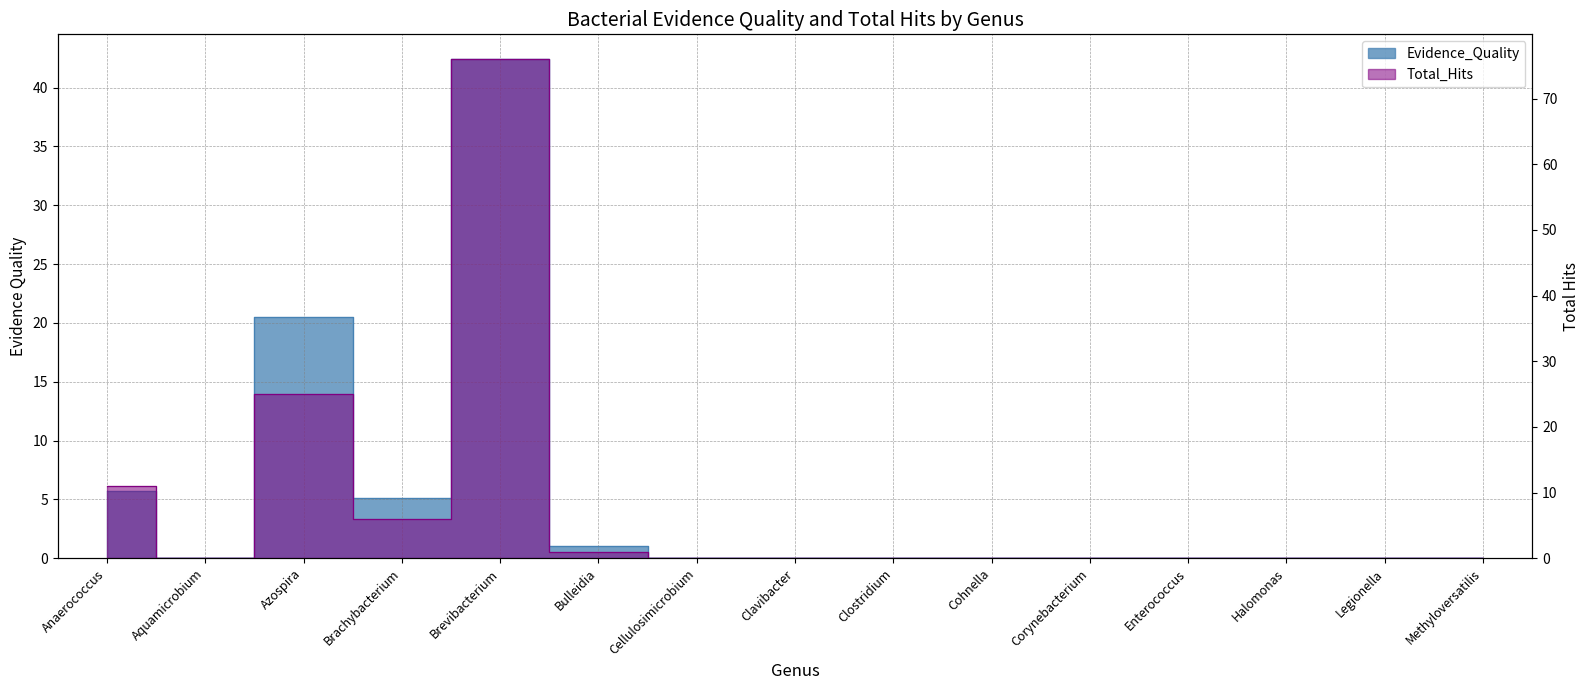

What is the label of the 14th point from the left?

Legionella